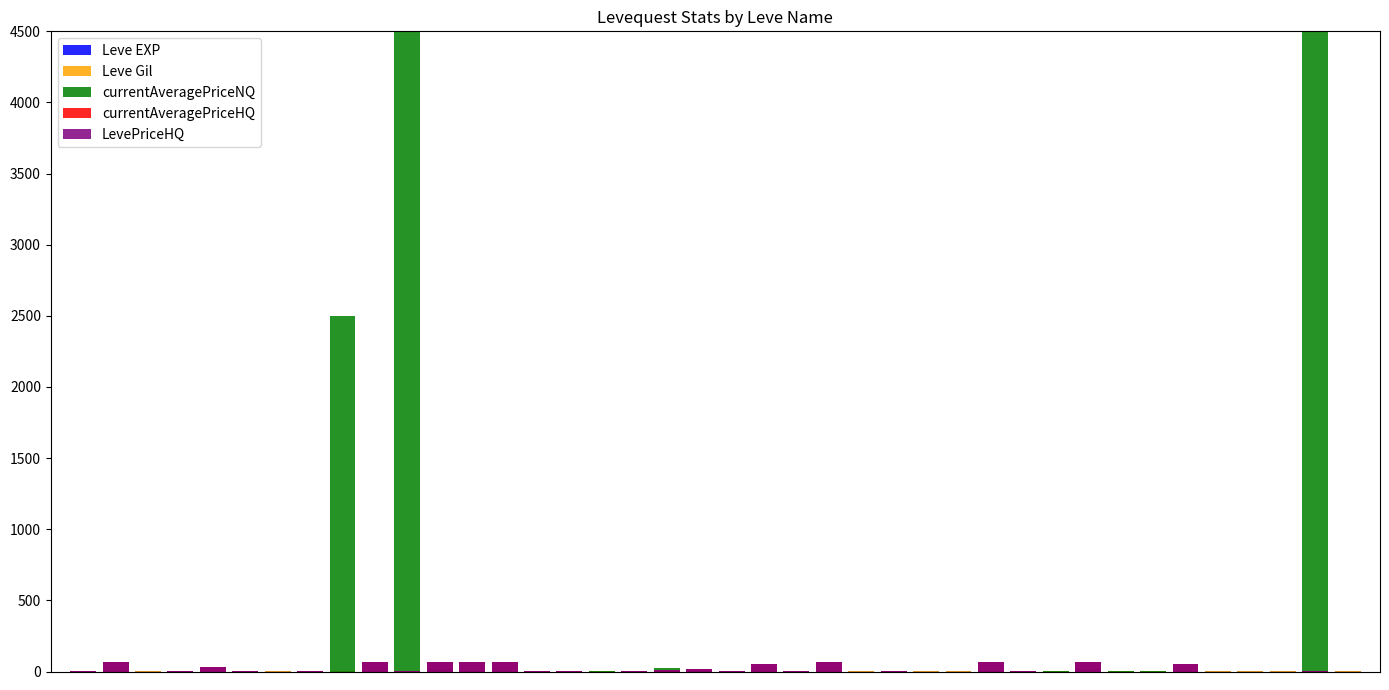

What is the average value of the Leve Gil series?

0.2